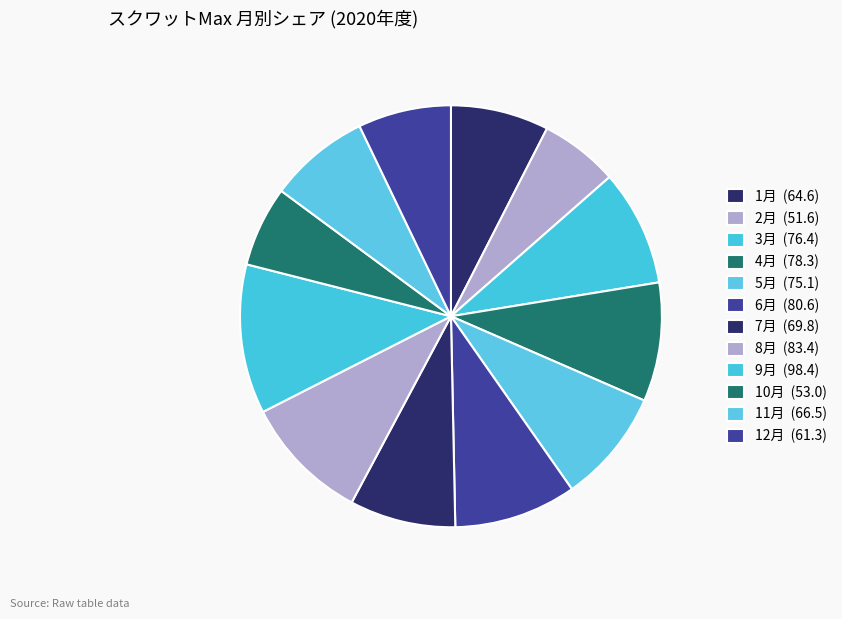

Count the number of slices in the pie.

12